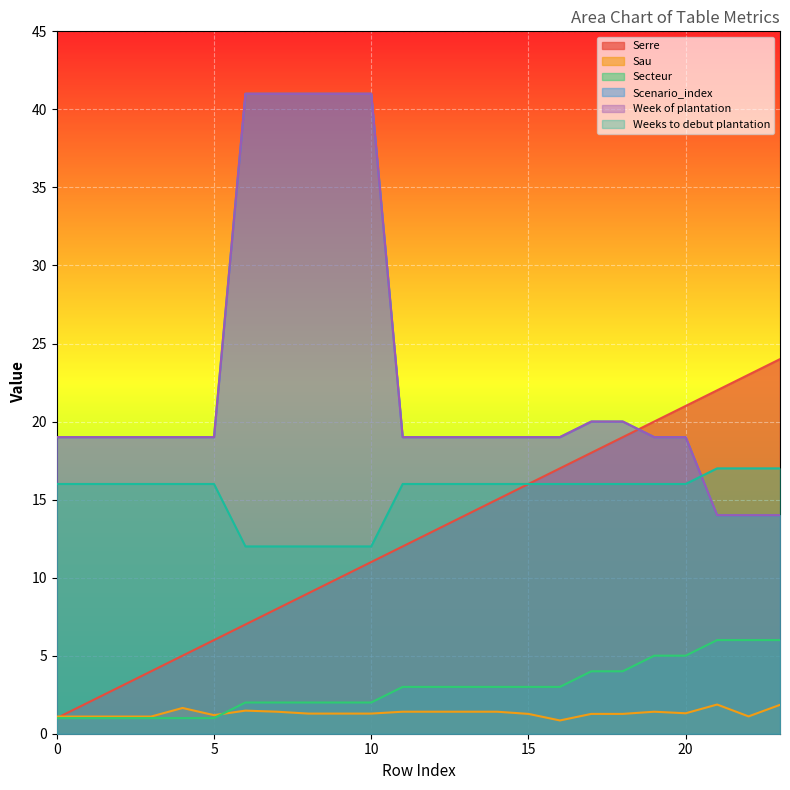

Where do Serre and Scenario_index first cross each other?

18 and 19